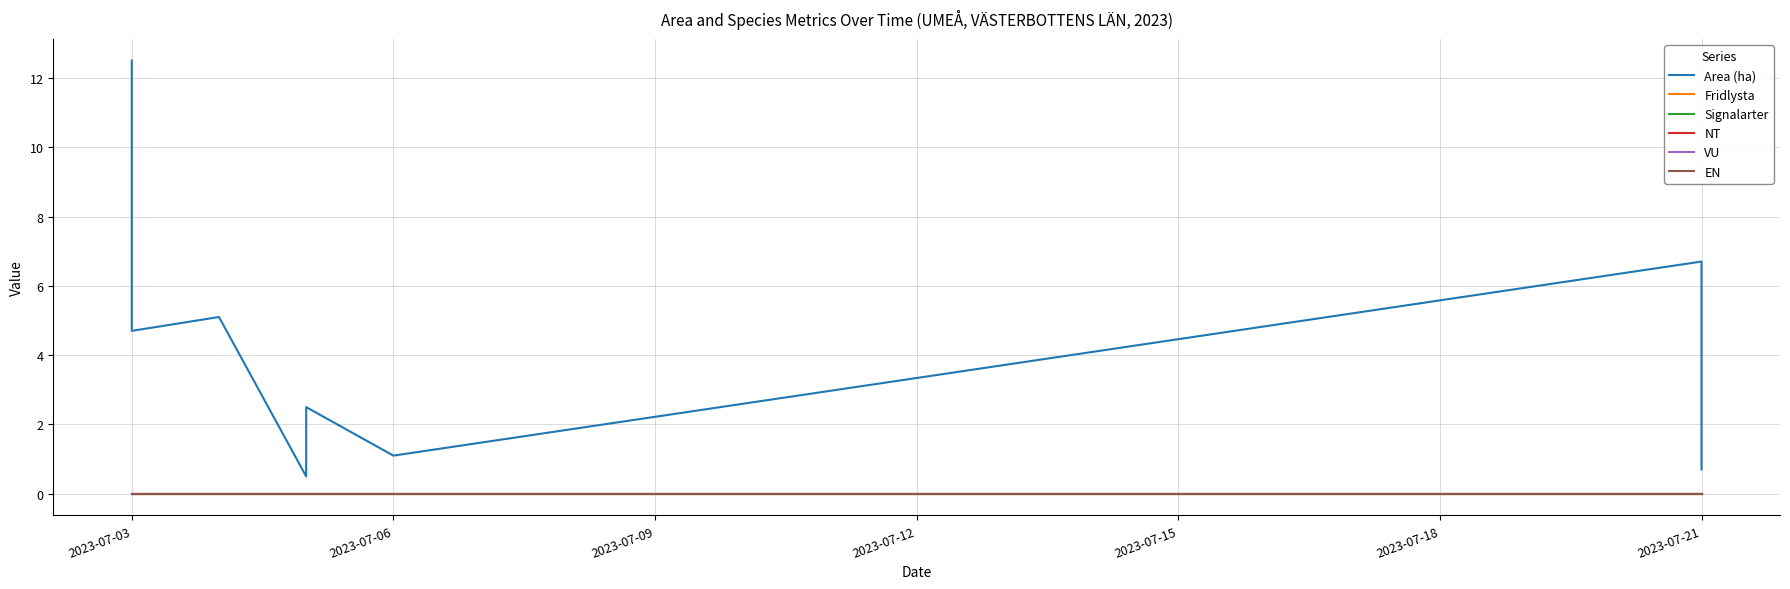

Between 2023-07-03 and 2023-07-21, which series saw the biggest shift?

Area (ha)